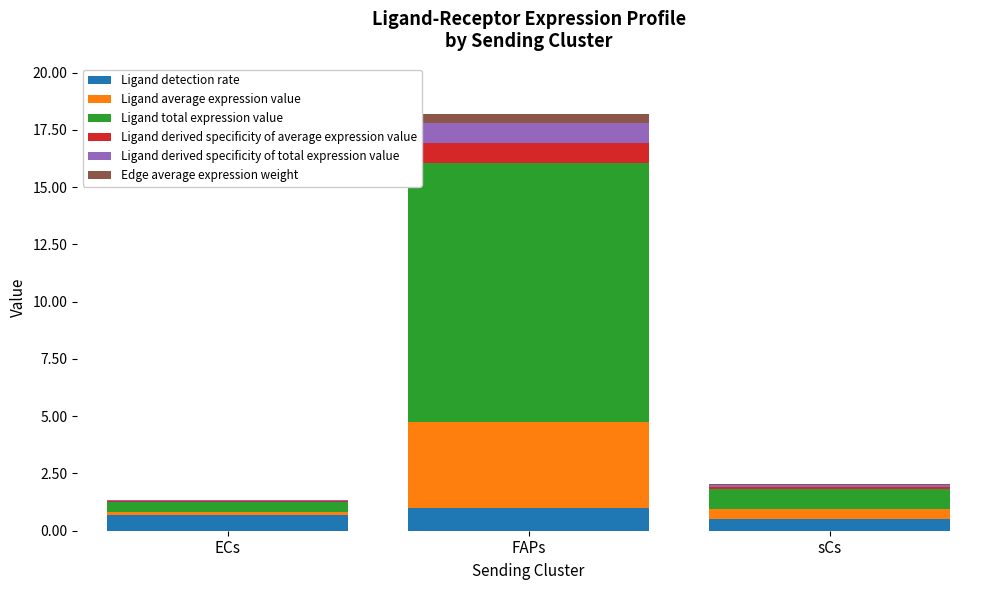

What is the highest value of the Ligand detection rate series?

1.0